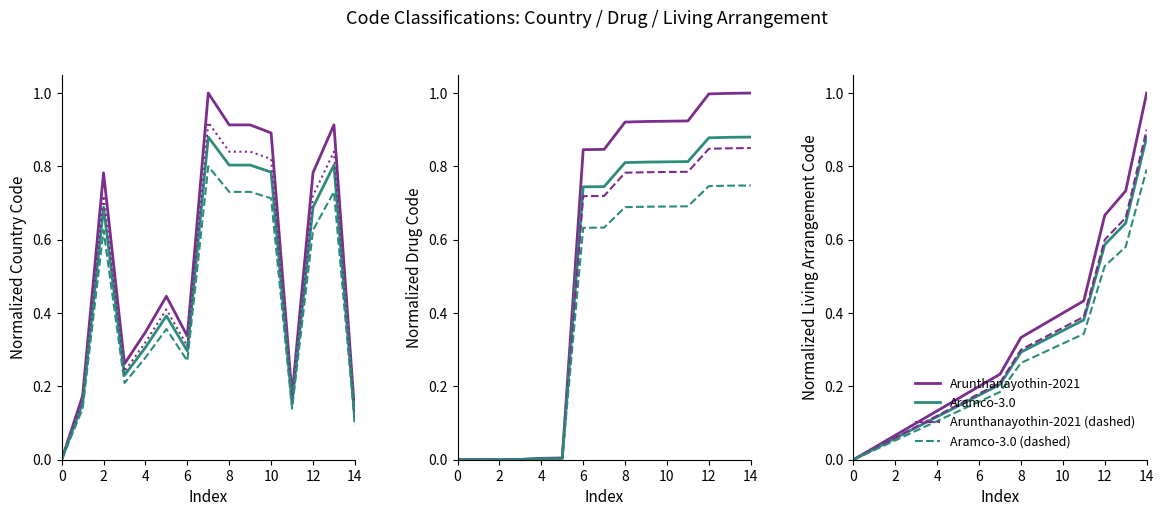

True or false: Arunthanayothin-2021 (dashed) has a value of 0.0 at 2.

False